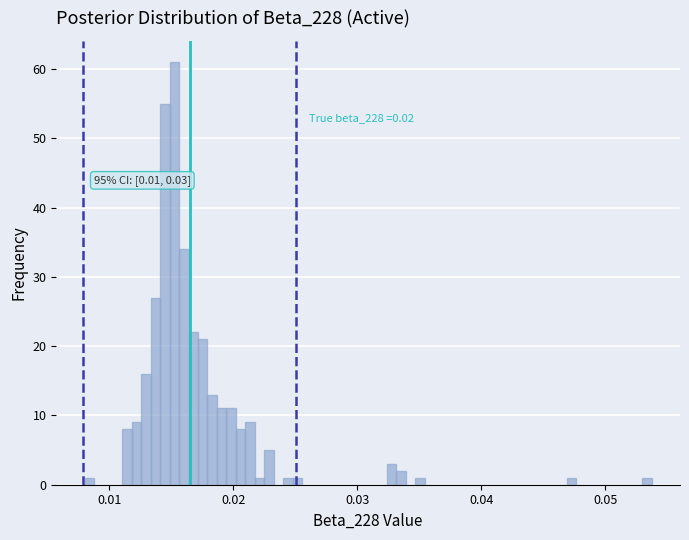

Read against the x-axis, roughly where is the centre of the tallest bar?

0.015